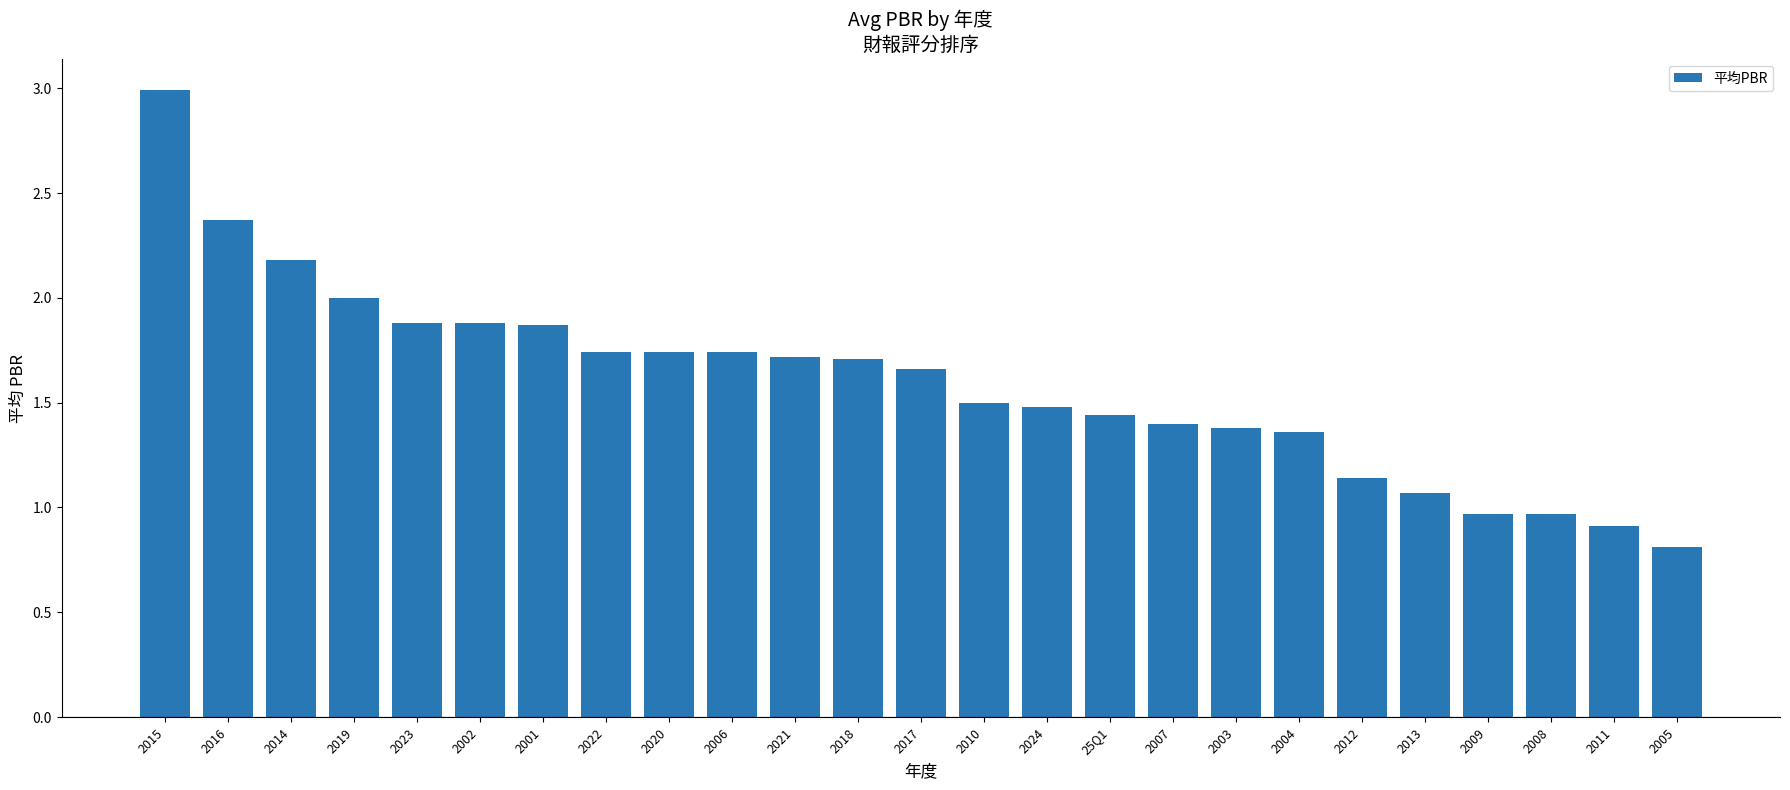

The chart shows a value of 0.2 at 2011. True or false?

False